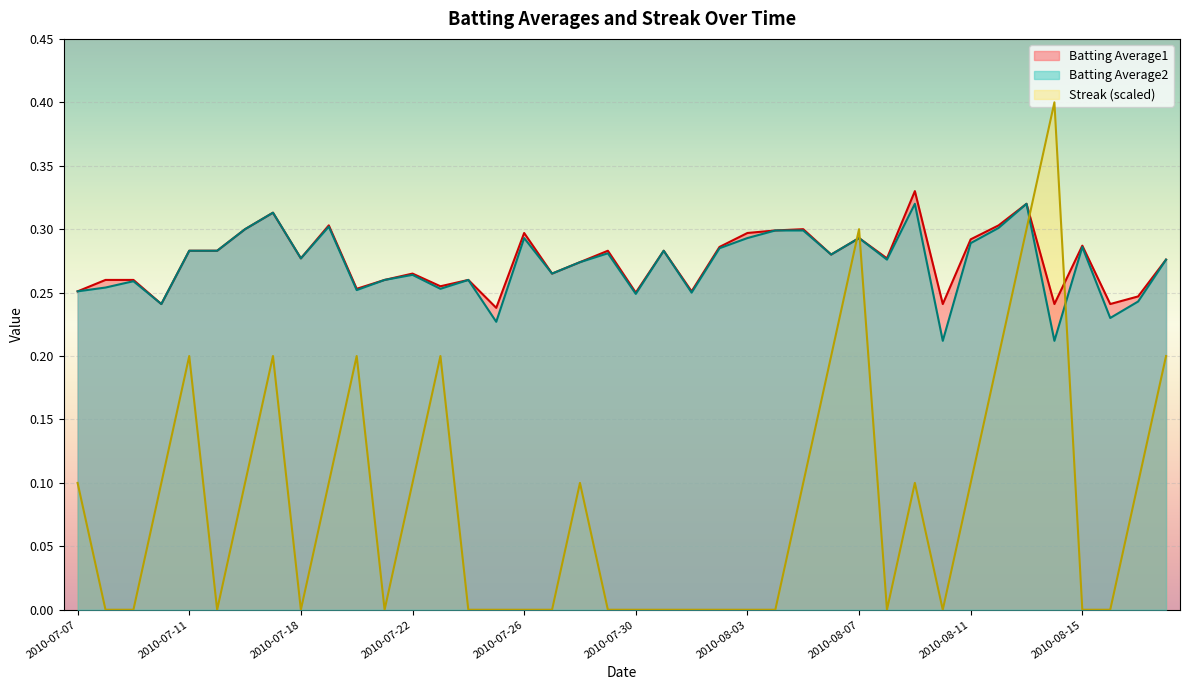

True or false: Streak and Batting Average1 cross at least once.

True